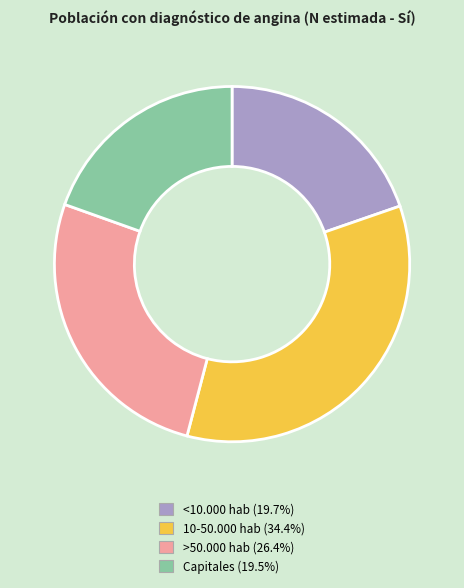

Is there any slice that represents more than half of the pie?

No